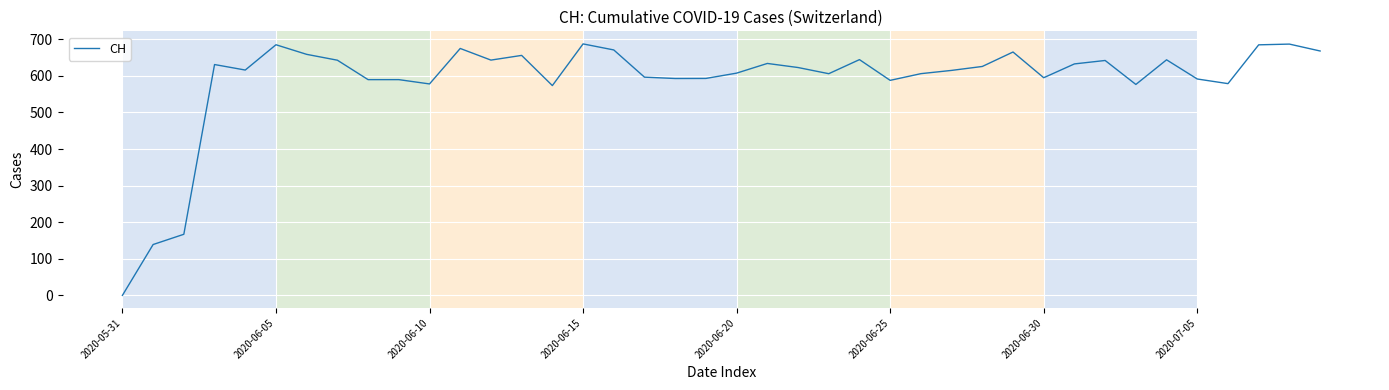

What is the difference between the maximum and minimum values?

687.4